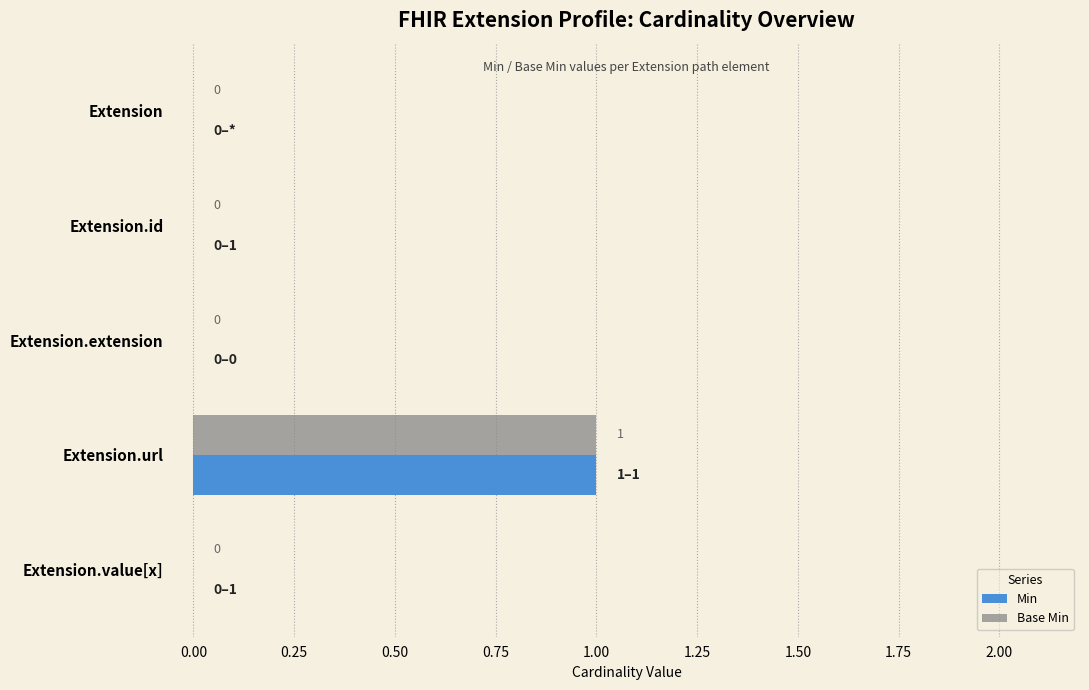

At which category is the sum across all series the highest?

Extension.url